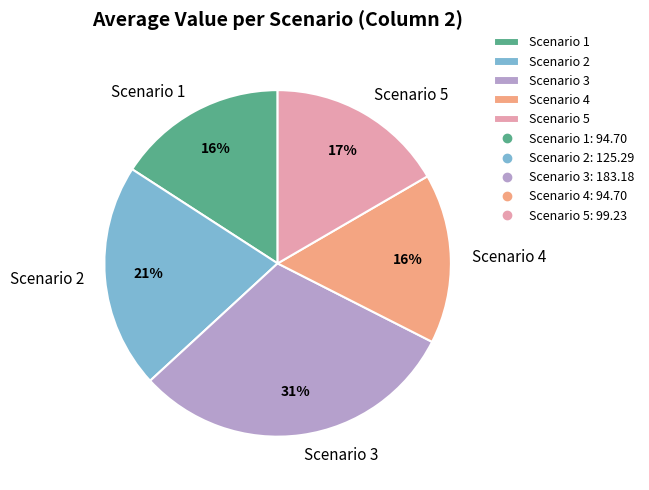

To the nearest percent, what is the difference between the largest and smallest slice percentages?

15%